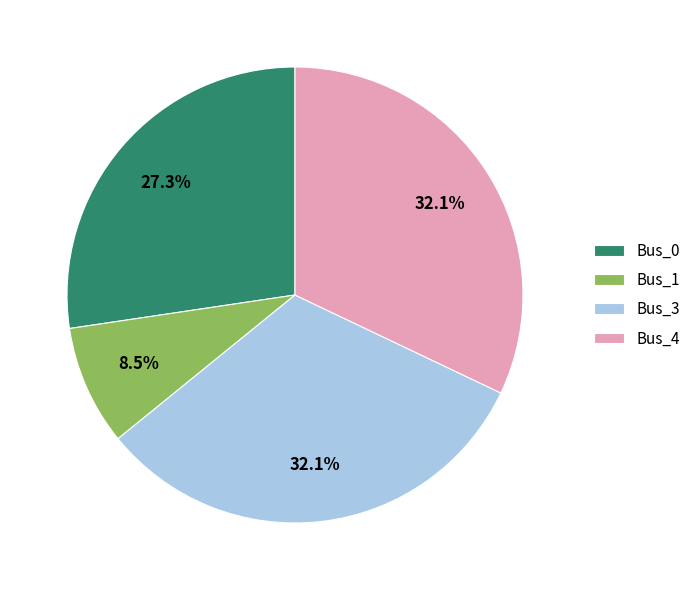

Which has a higher value, Bus_1 or Bus_3?

Bus_3